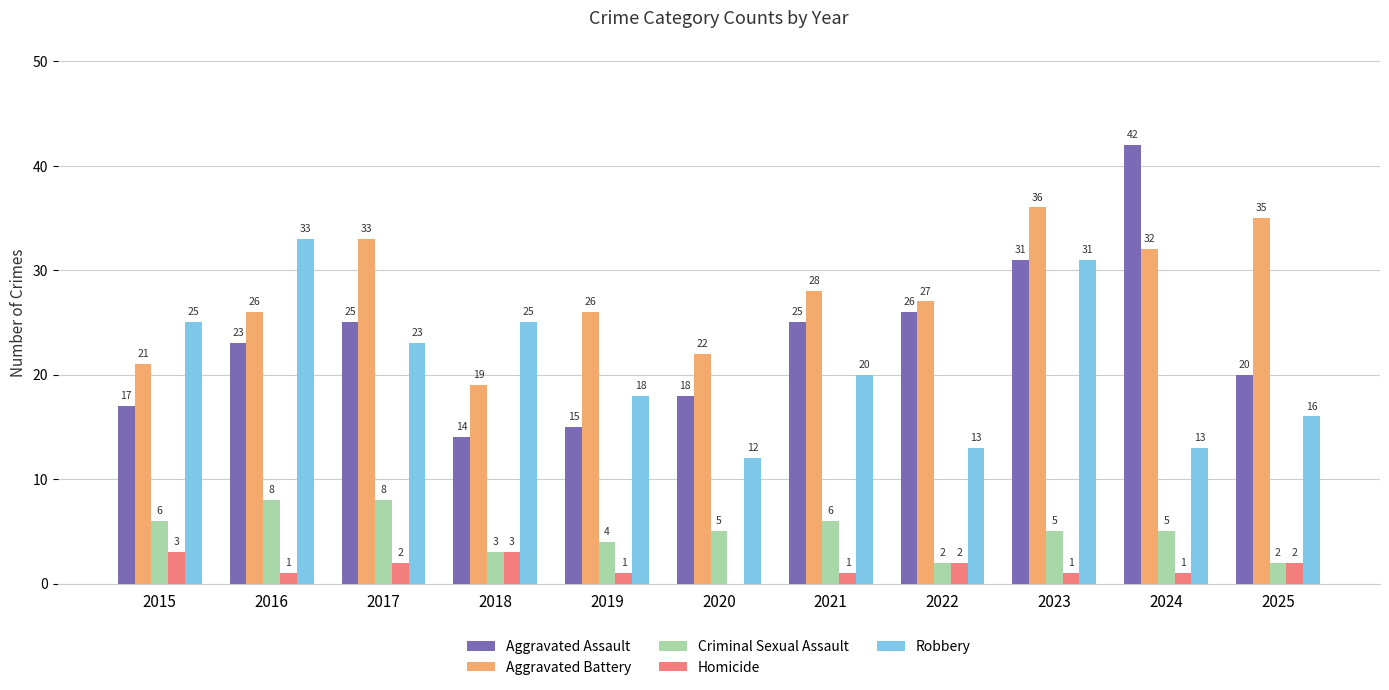

The value of Criminal Sexual Assault at 2019 is 2. True or false?

False